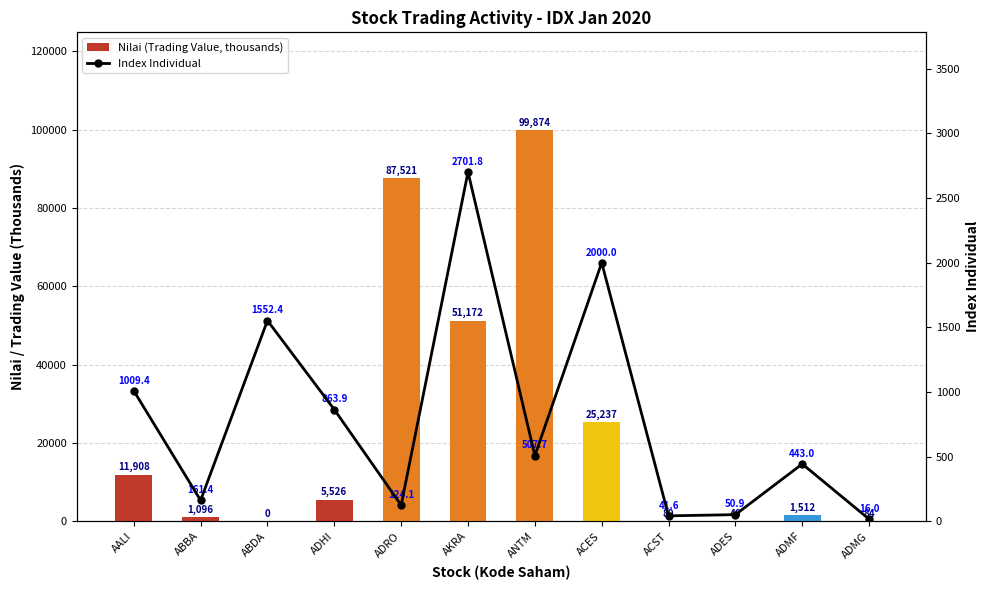

True or false: Index Individual has a value of 124.1 at ADRO.

True